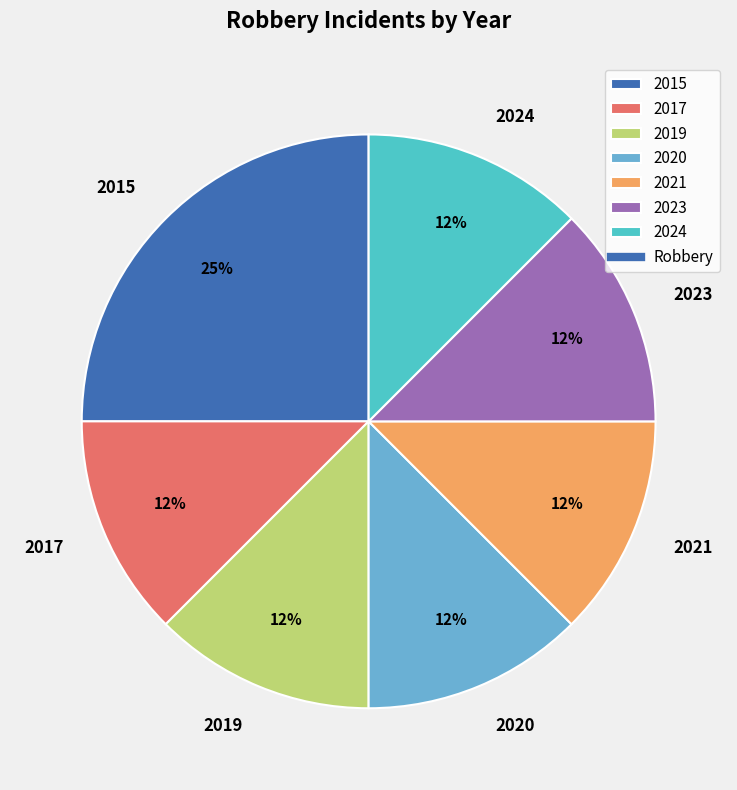

What is the ratio of the value at 2019 to the value at 2020?

1.0